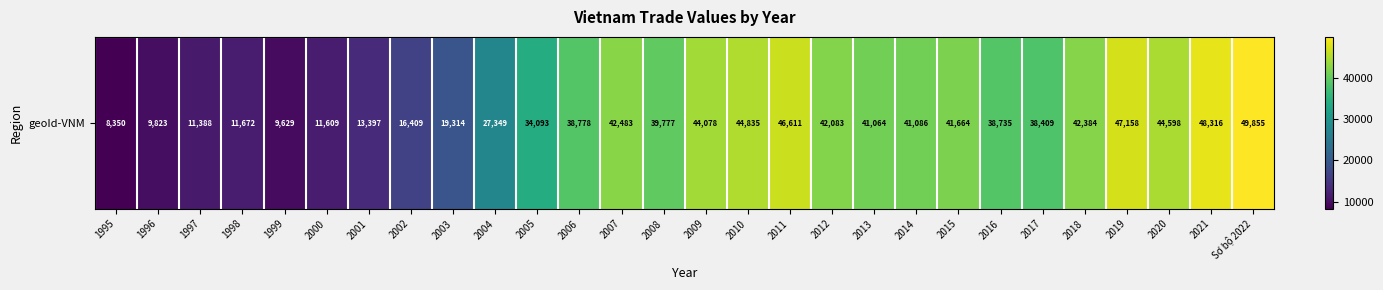

The chart shows a value of 41064.0 at 2013. True or false?

True